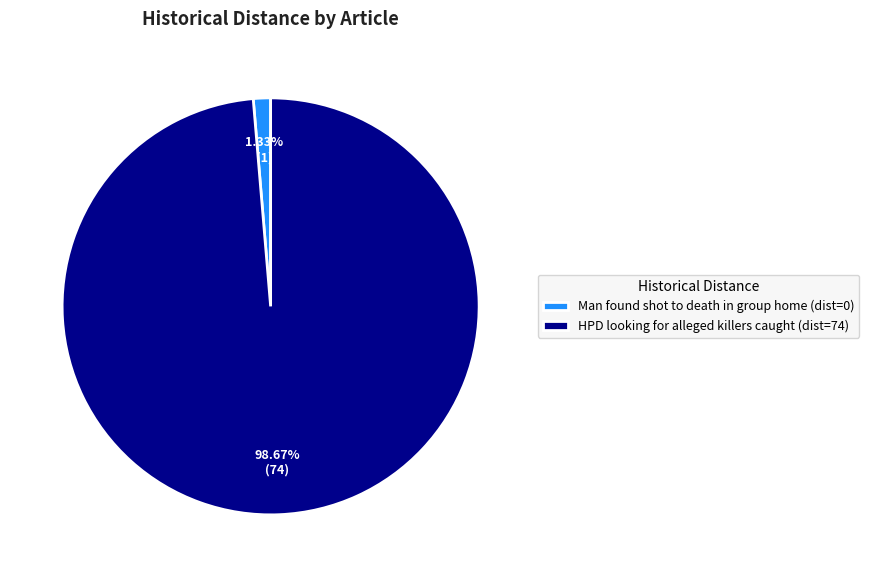

Between HPD looking for alleged killers caught (dist=74) and Man found shot to death in group home (dist=0), which is larger?

HPD looking for alleged killers caught (dist=74)